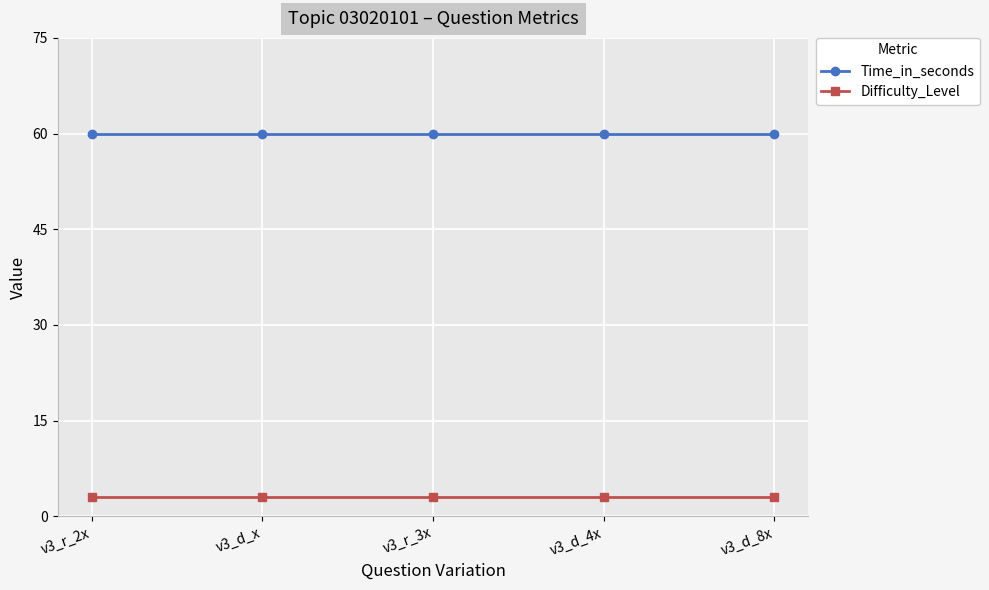

The value of Time_in_seconds at v3_d_8x is 103. True or false?

False